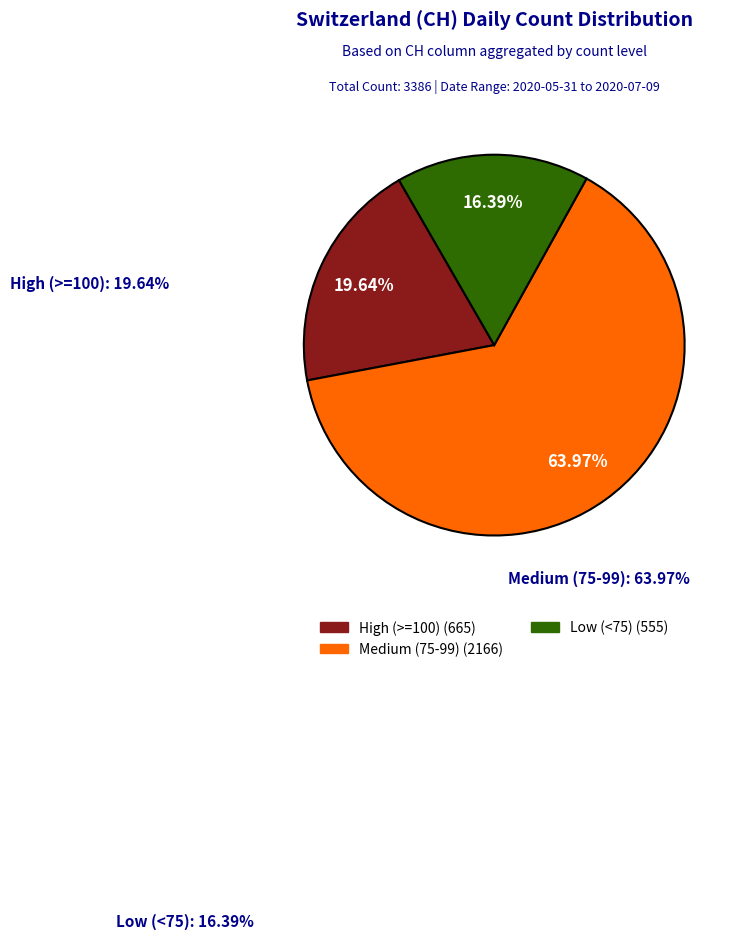

Is there a majority slice in this chart?

Yes